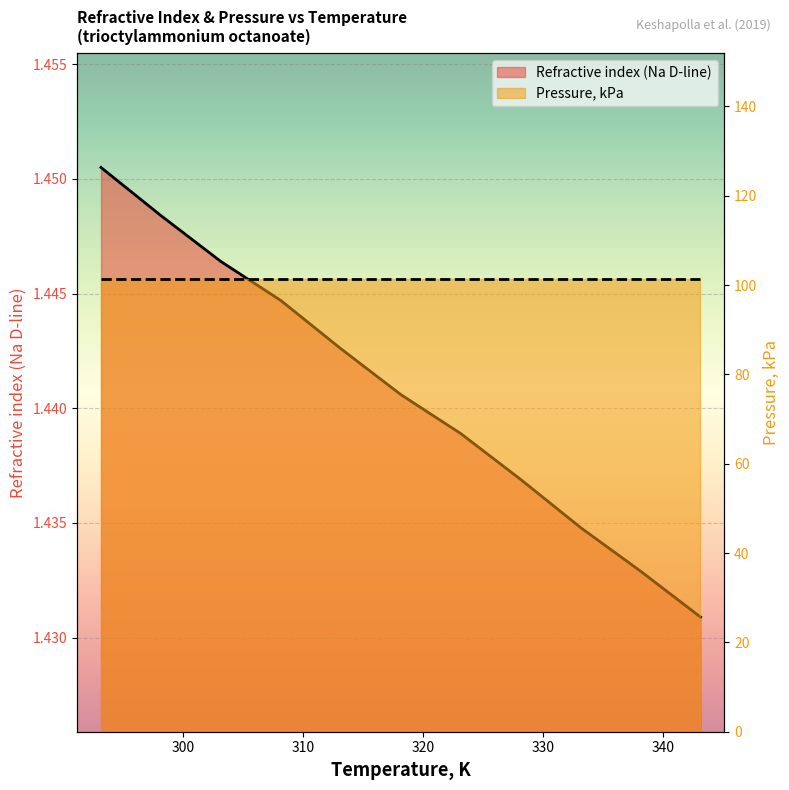

Does the chart display data point markers on the line(s)?

No